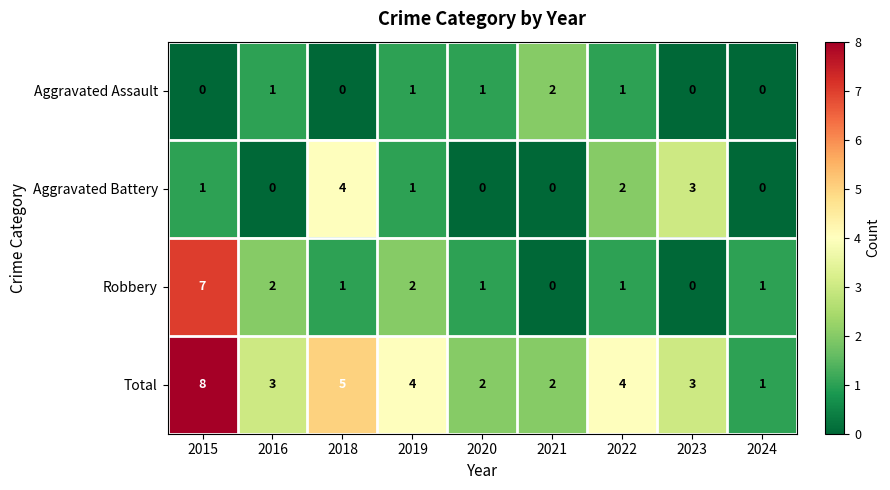

What is the difference between the highest and lowest values at 2018?

5